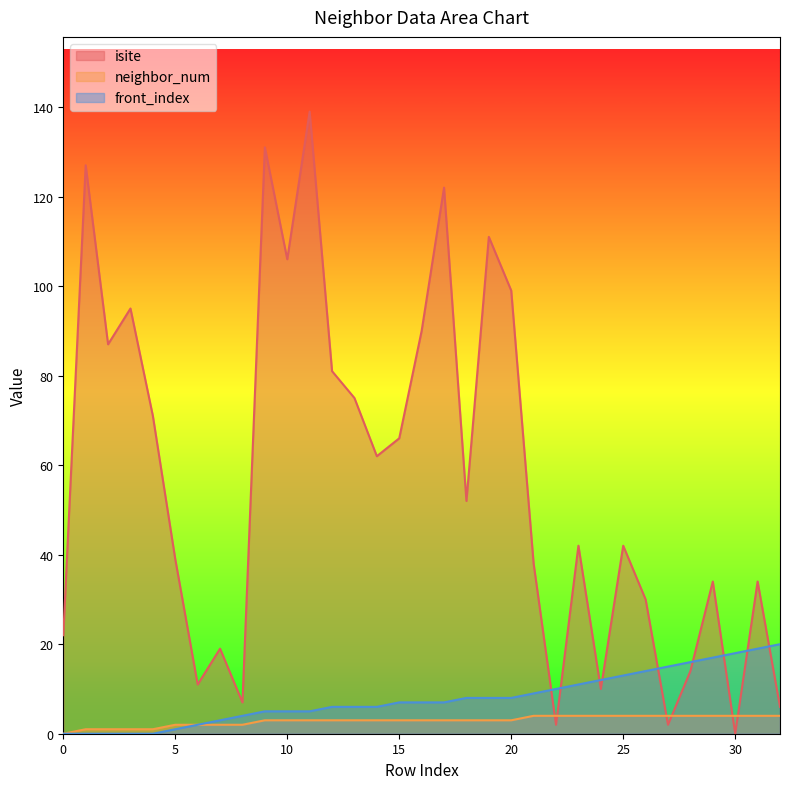

True or false: front_index has a value of 9 at 26.

False